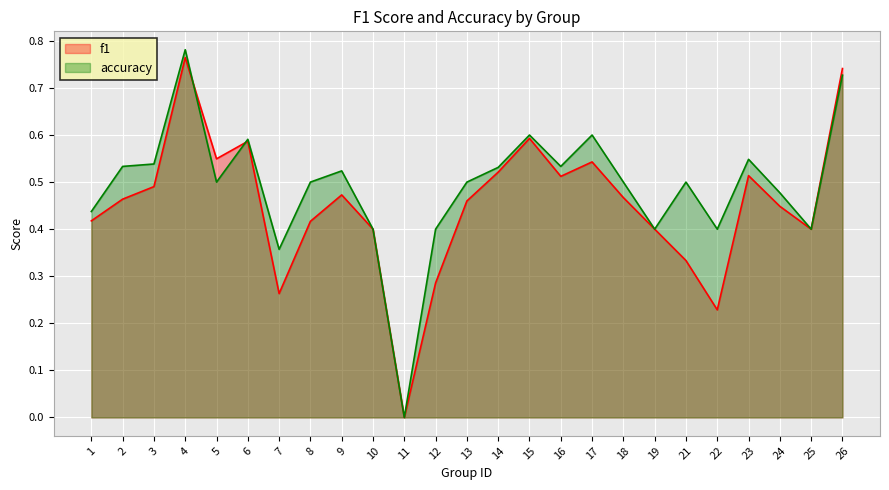

The value of f1 at 10 is 0.7. True or false?

False